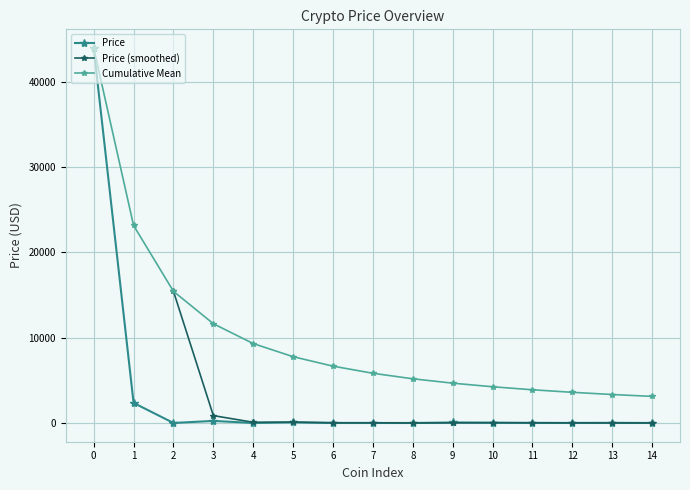

Is it true that Price equals 43916.6 at 0?

True